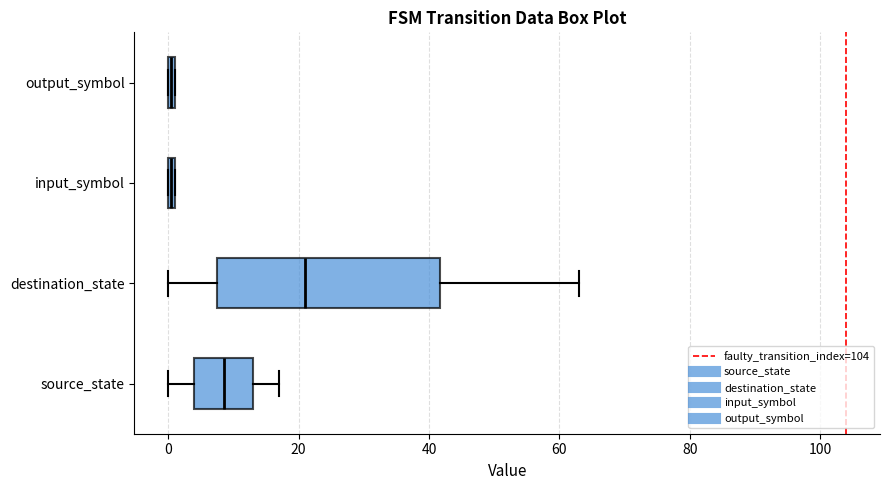

Comparing the boxes themselves (not the whiskers), which one is the widest?

destination_state